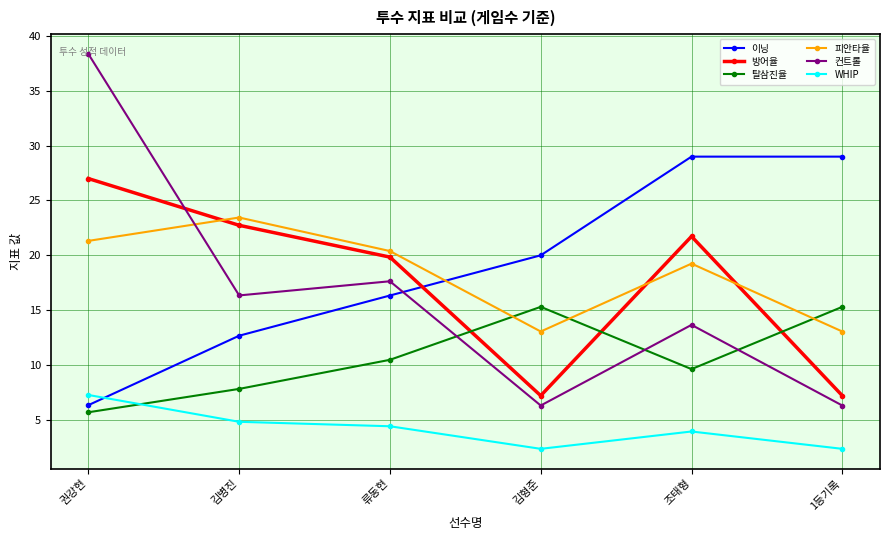

How many interior local valleys does the 방어율 series have?

1